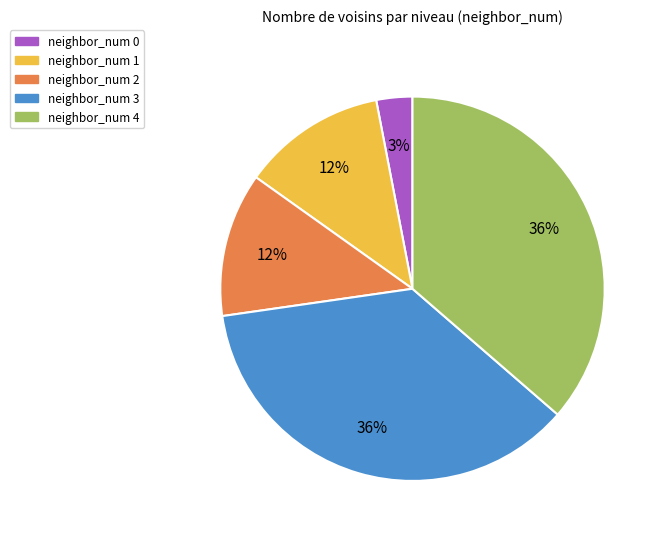

Is the sum of neighbor_num 0 and neighbor_num 3 greater than half?

No